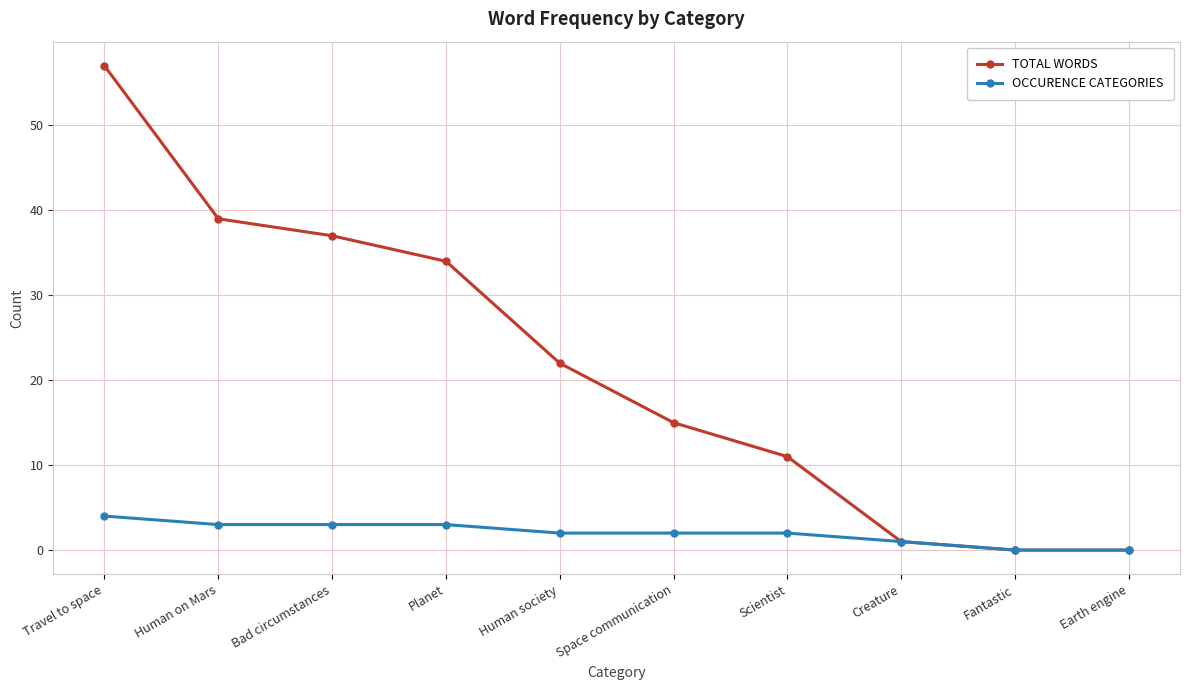

What is the average value of the TOTAL WORDS series?

22